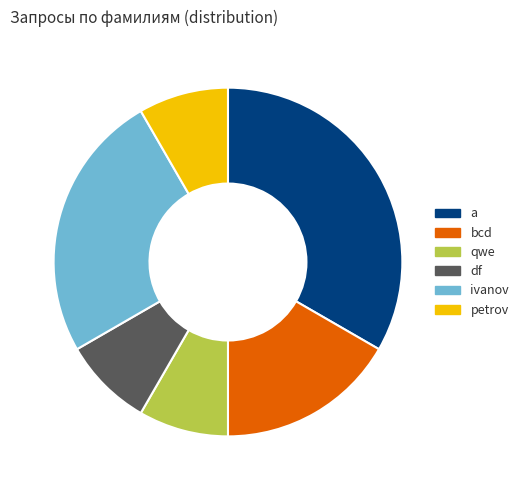

Which category has the biggest portion of the pie?

a